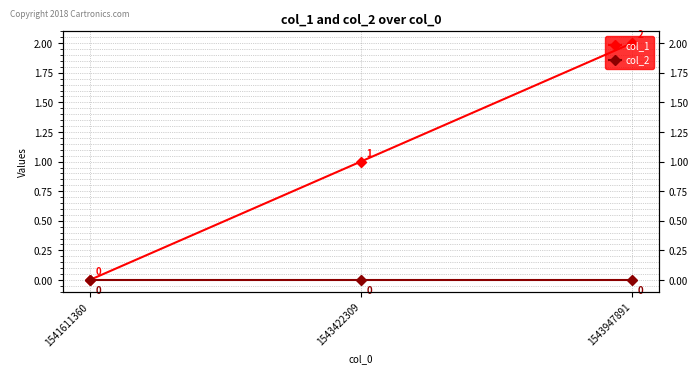

Rank the series by their average value, from highest to lowest.

col_1, col_2